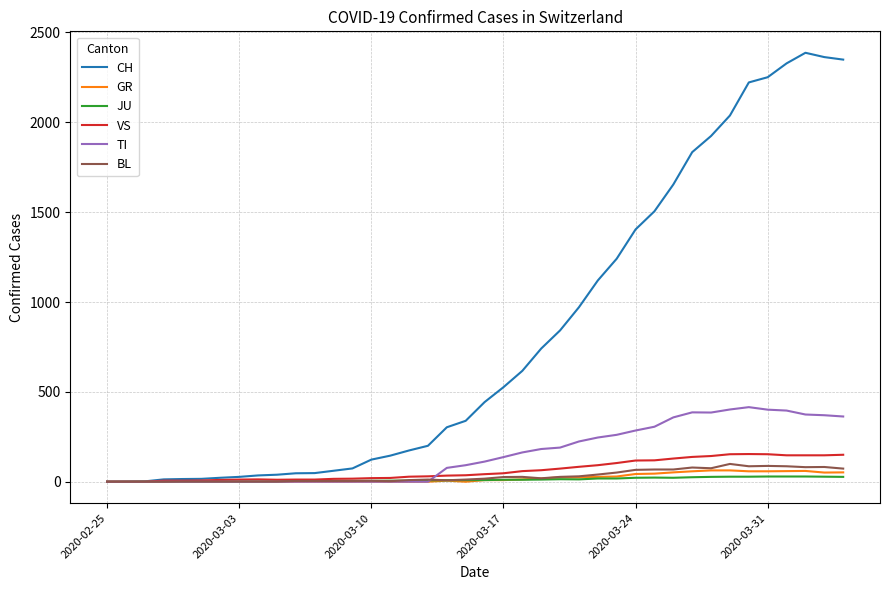

Which series has the largest total across all categories?

CH